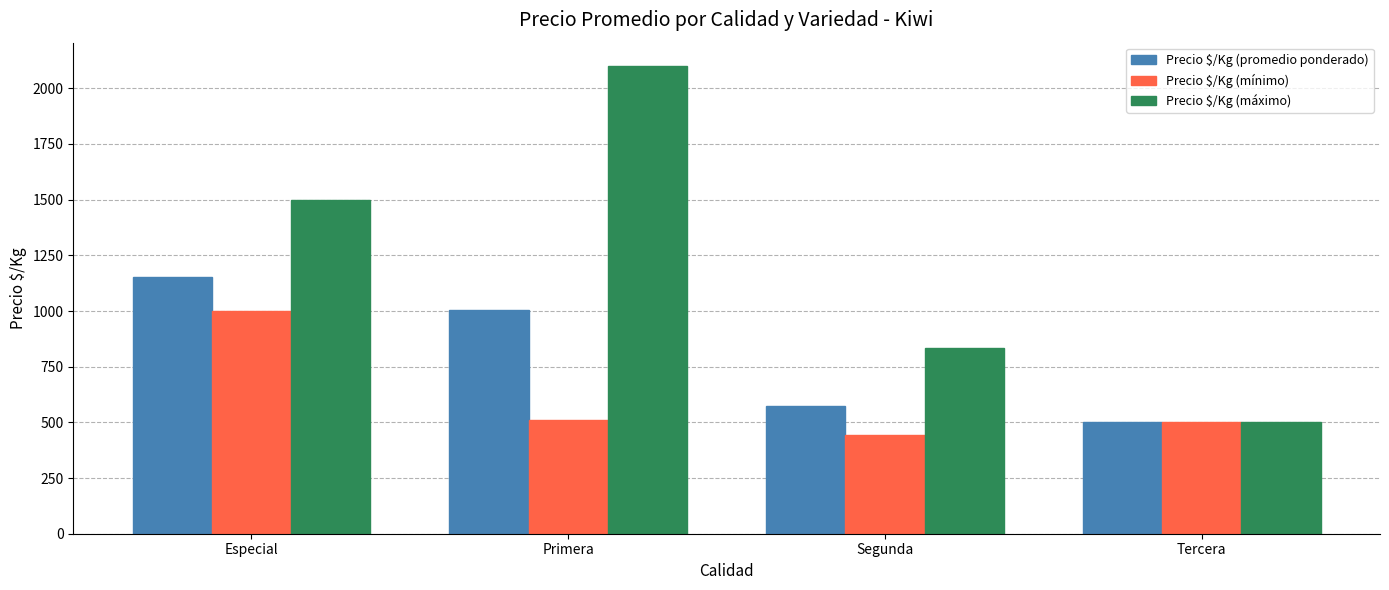

Which category has the lowest value in the Precio $/Kg (promedio ponderado) series?

Tercera